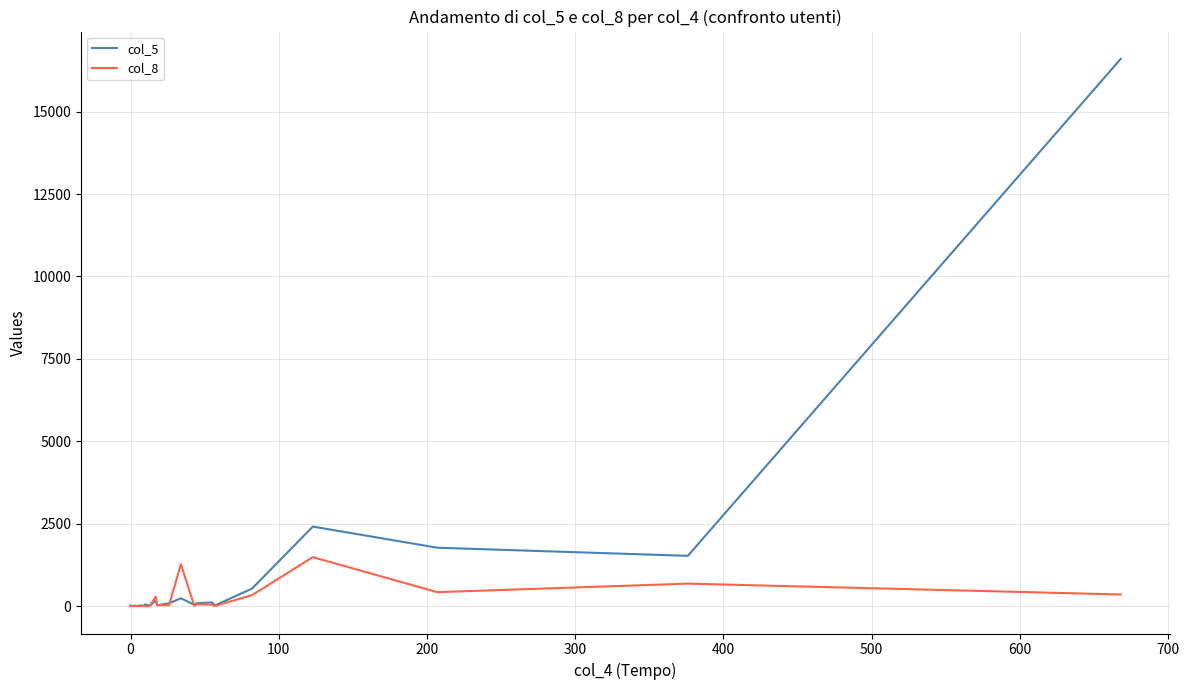

What are all the series names shown in the legend?

col_5, col_8